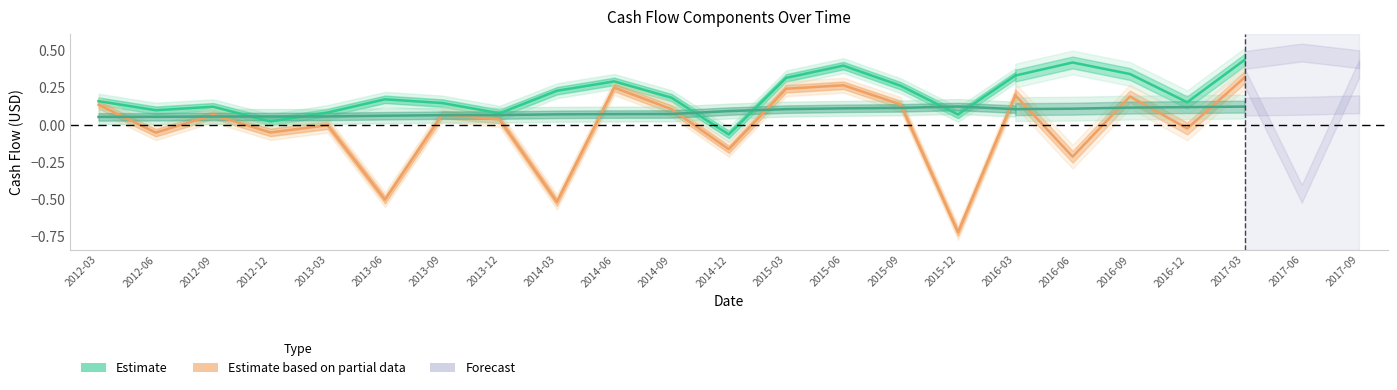

What is the label of the 3rd point from the left?

2012-09